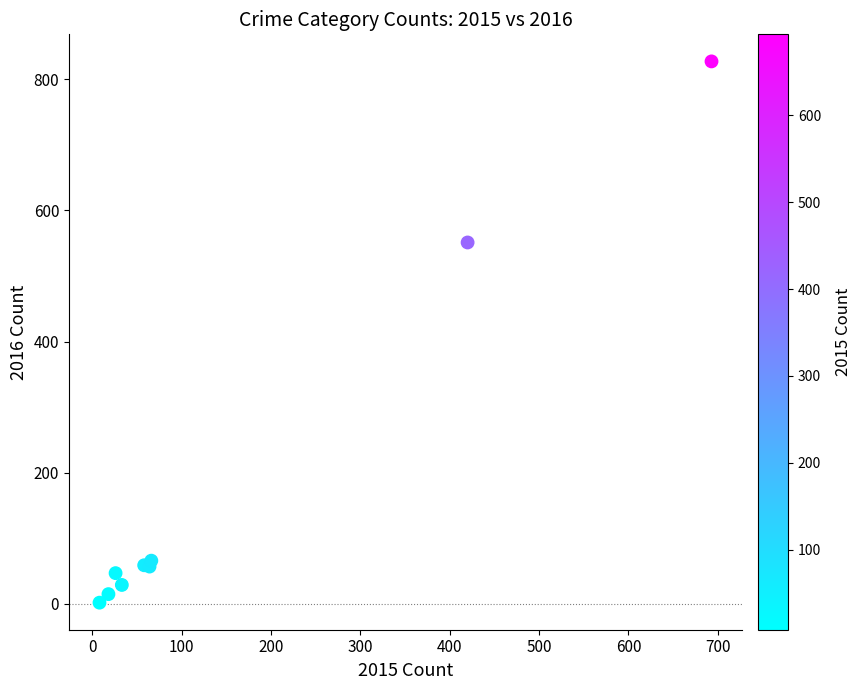

What Y value in the scatter plot is closest to 414?

551